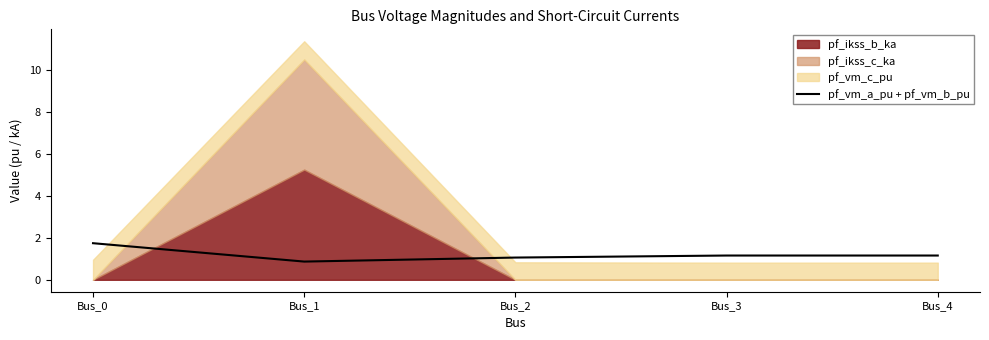

What is the sum of all values?

6.0